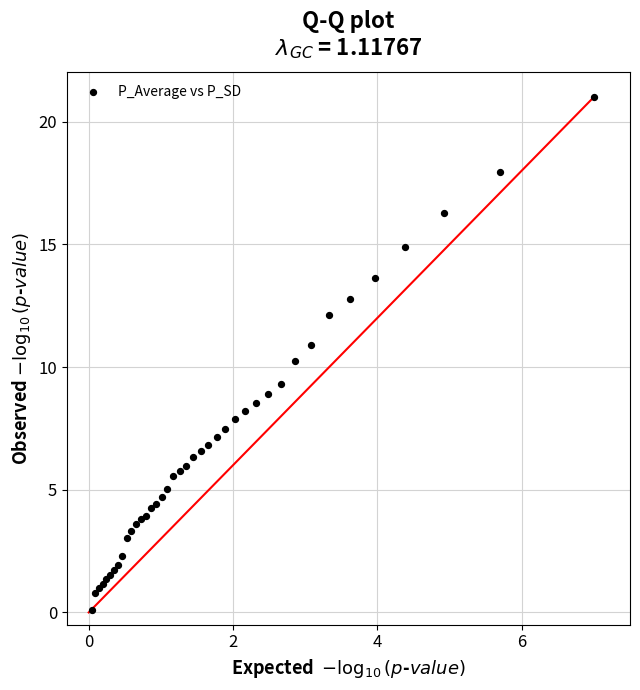

What Y value in the scatter plot is closest to 10?

10.2